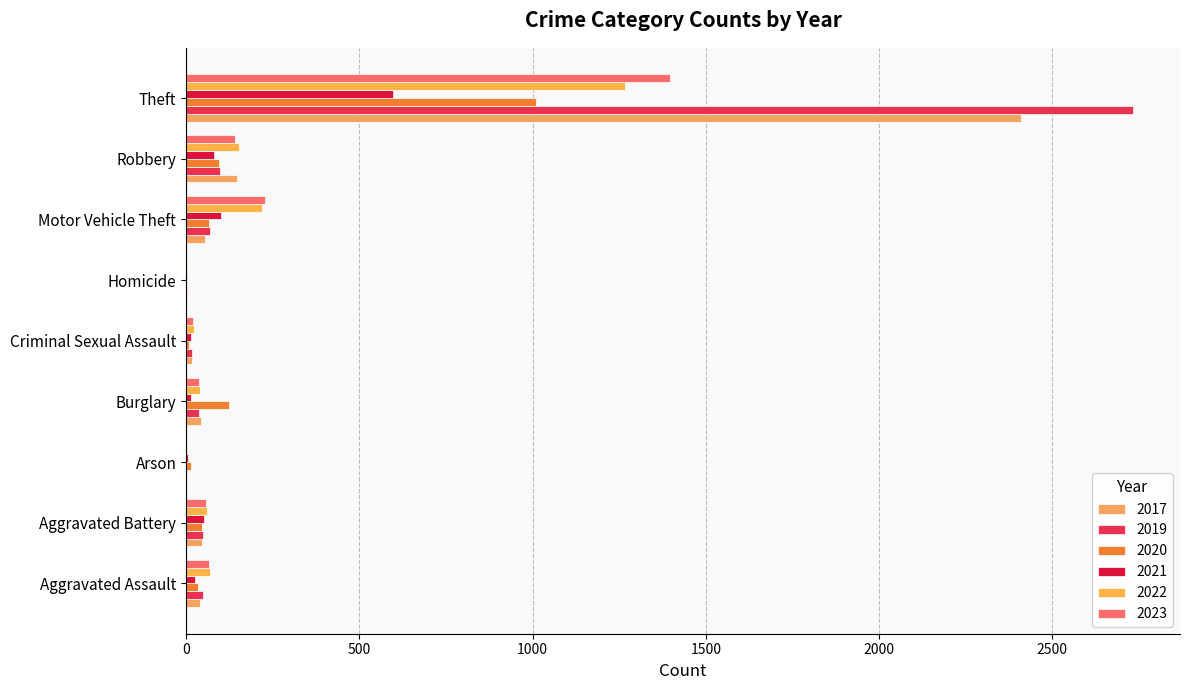

What is the difference between the maximum and minimum values in the 2021 series?

595